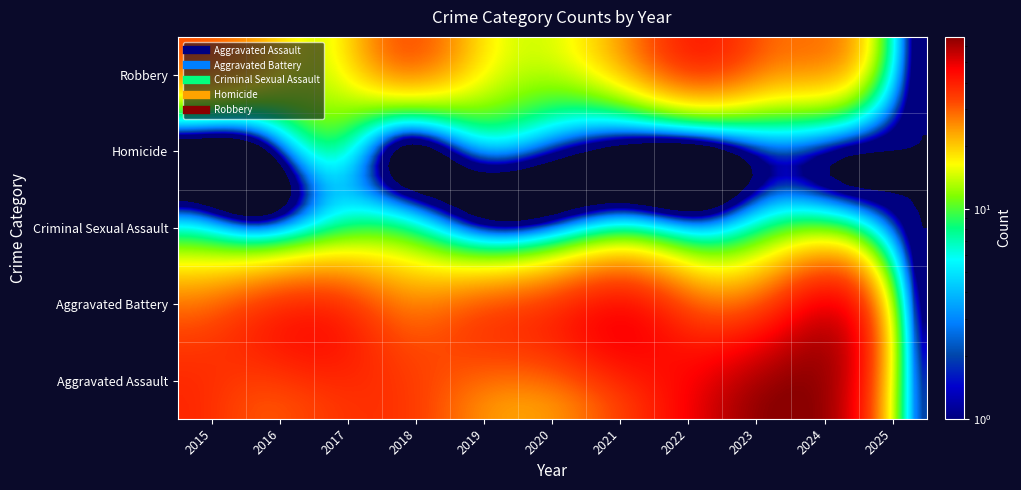

Which series has the largest range (max minus min)?

Aggravated Assault